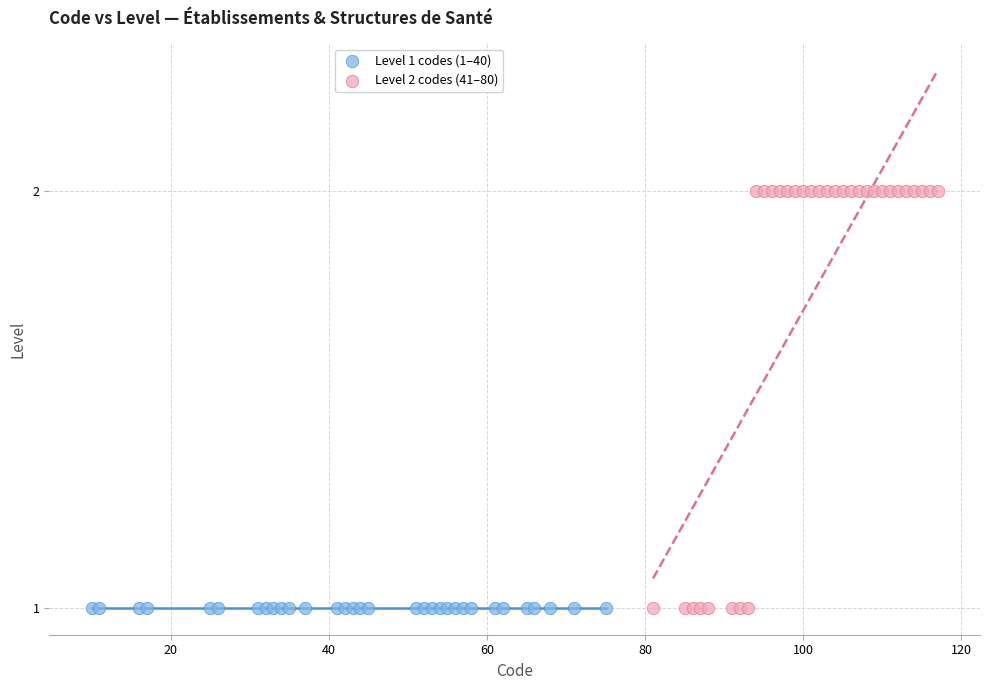

What are all the series names shown in the legend?

Level 1 codes (1–40), Level 2 codes (41–80)